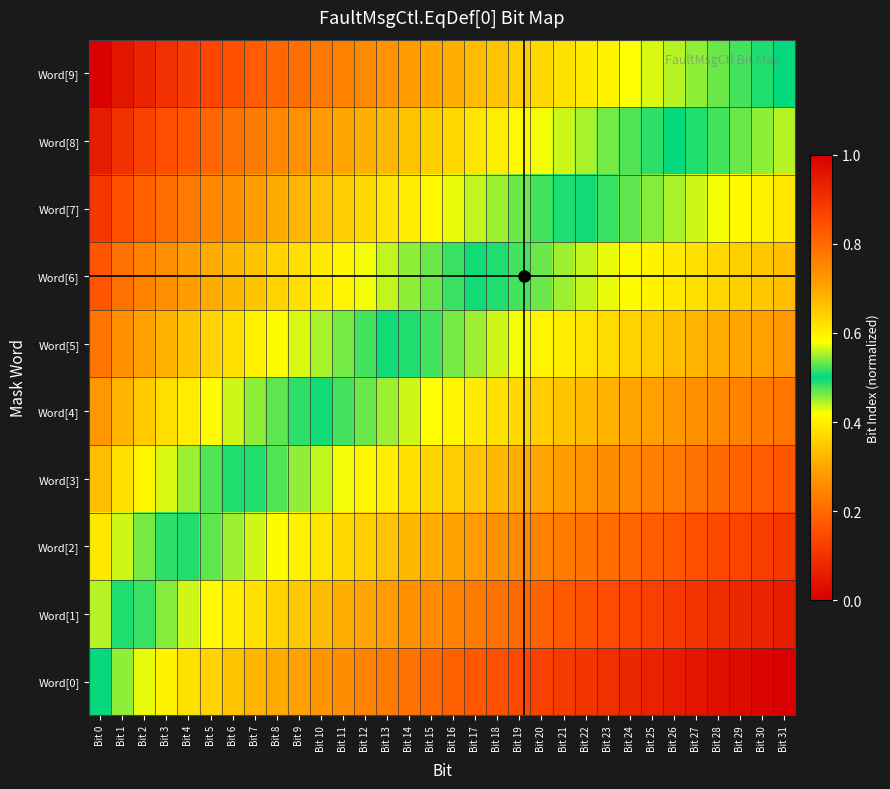

Rank the series by their maximum value, from lowest to highest.

Word[0], Word[1], Word[2], Word[3], Word[4], Word[5], Word[6], Word[7], Word[8], Word[9]